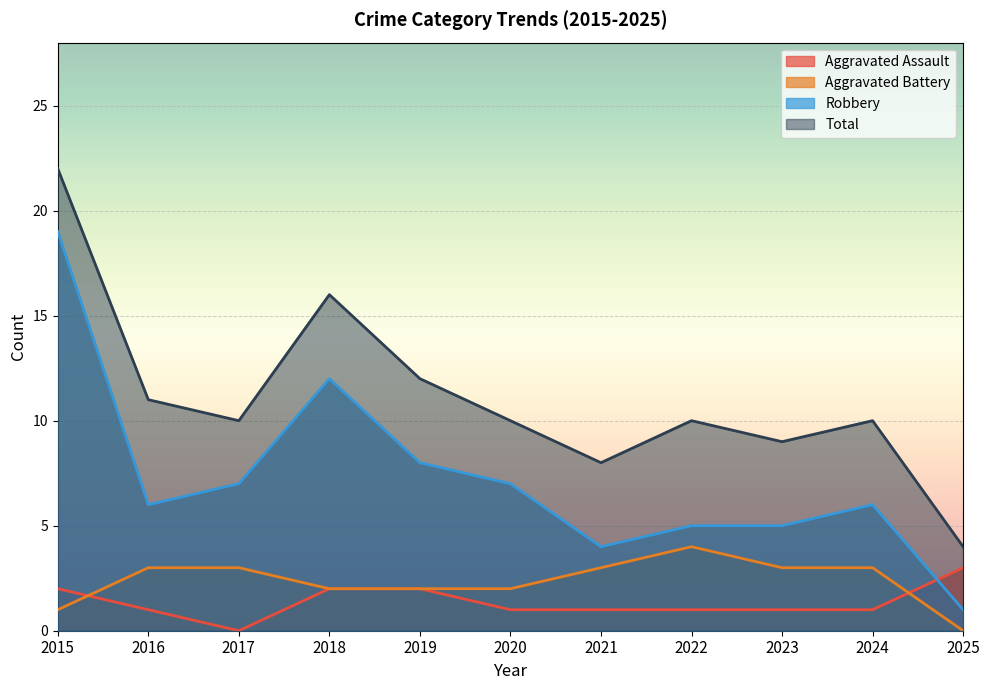

Which series changed the most between 2015 and 2025?

Robbery